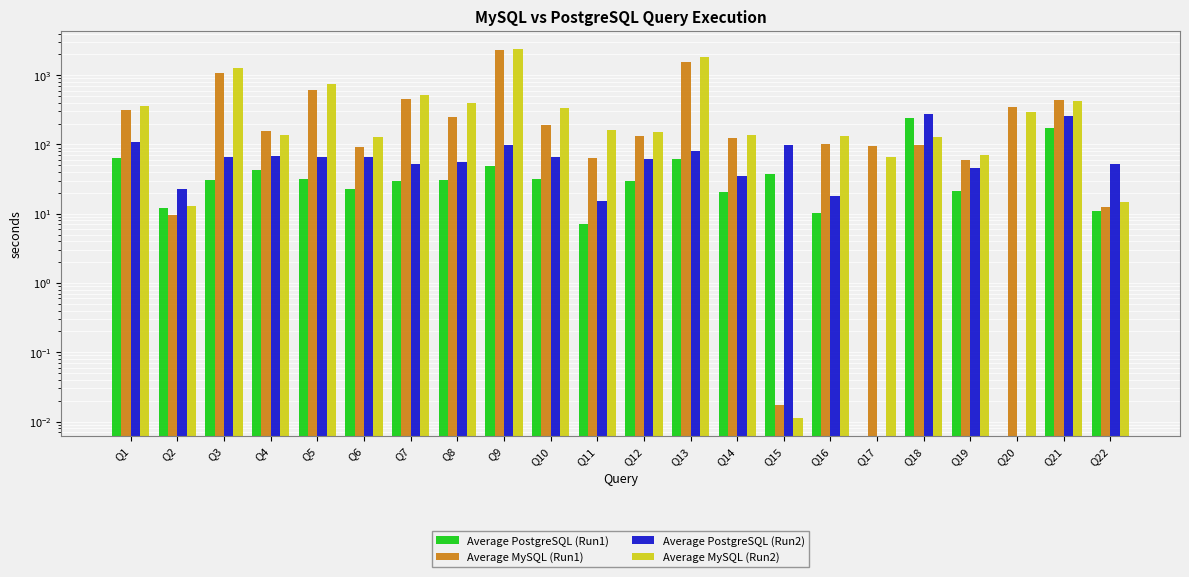

At how many categories does at least one series exceed 1443?

2